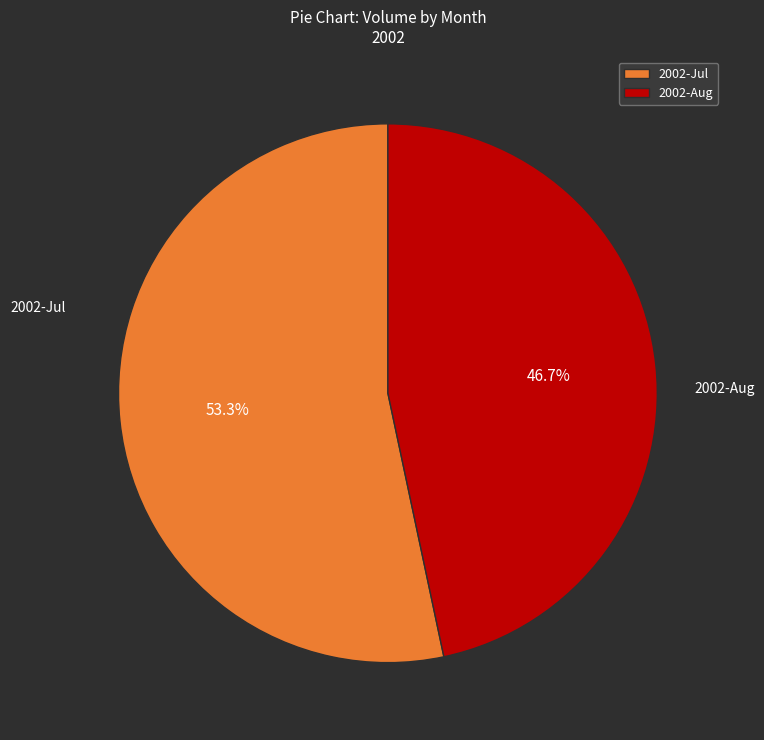

Is the sum of 2002-Aug and 2002-Jul greater than half?

Yes